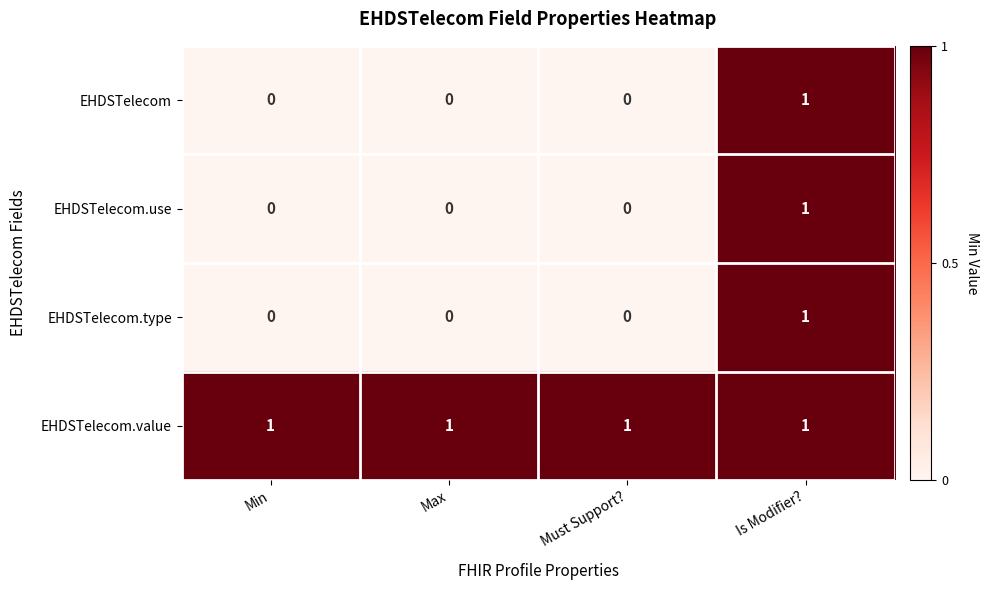

Reading left to right, what are all the values shown in this chart?

EHDSTelecom: 0	0	0	1
EHDSTelecom.use: 0	0	0	1
EHDSTelecom.type: 0	0	0	1
EHDSTelecom.value: 1	1	1	1